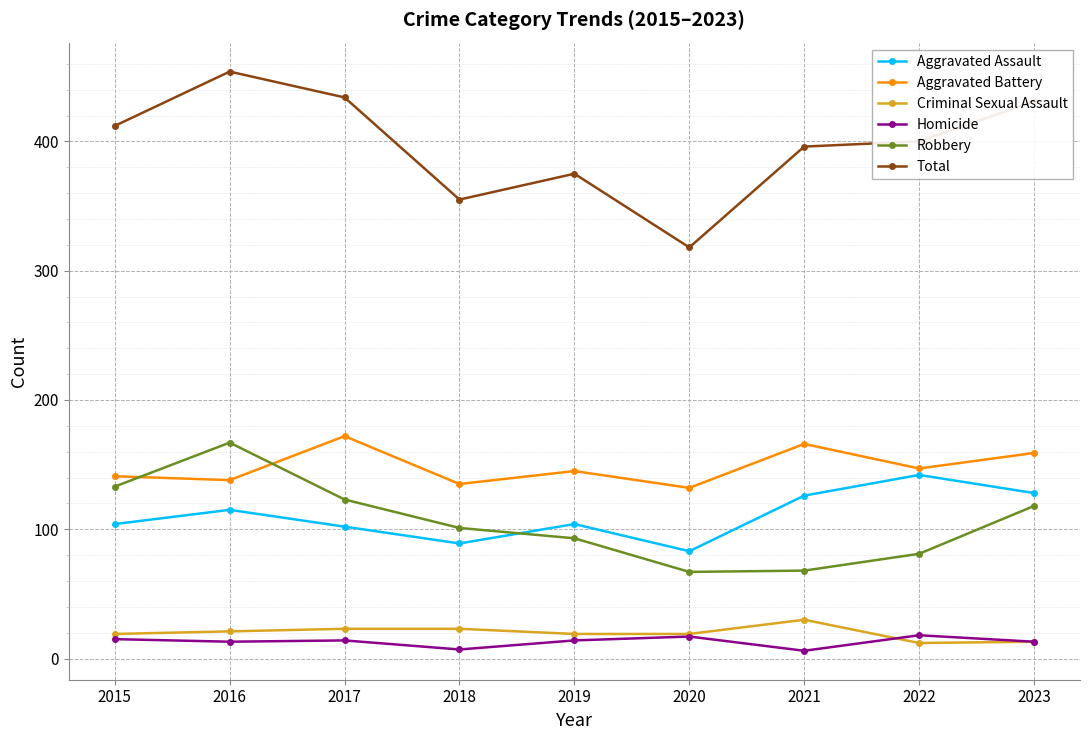

The value of Criminal Sexual Assault at 2023 is 13. True or false?

True